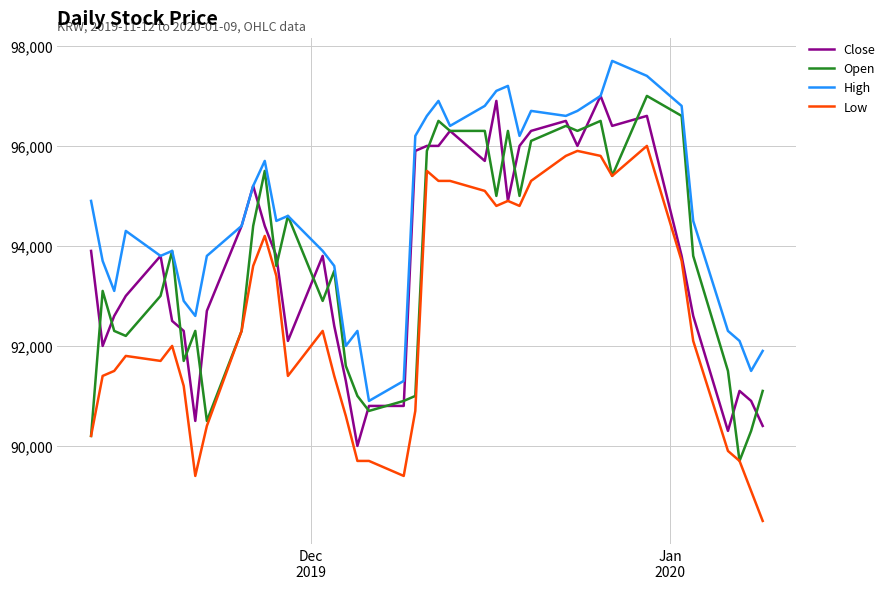

Which series has the largest total across all categories?

High